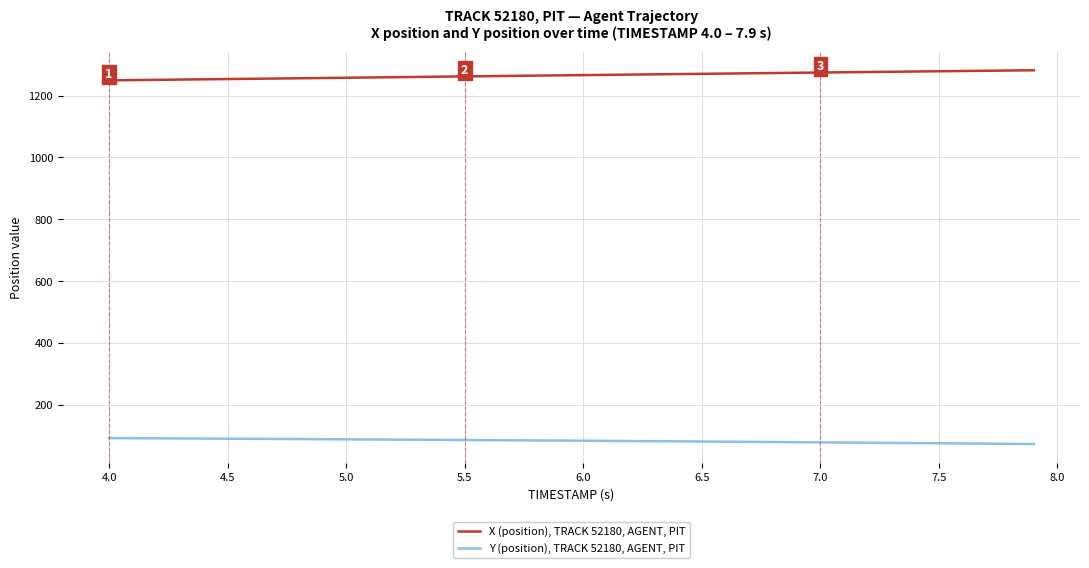

True or false: Y (position), TRACK 52180, AGENT, PIT and X (position), TRACK 52180, AGENT, PIT cross at least once.

False